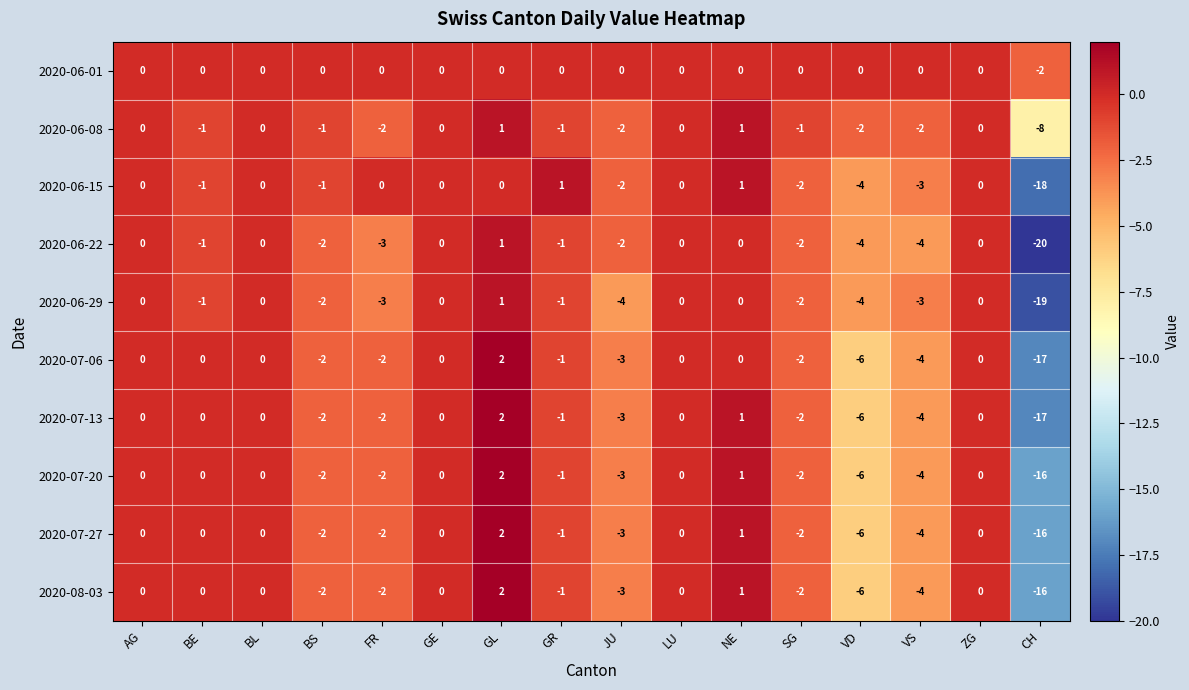

What is the minimum value shown in the chart?

-20